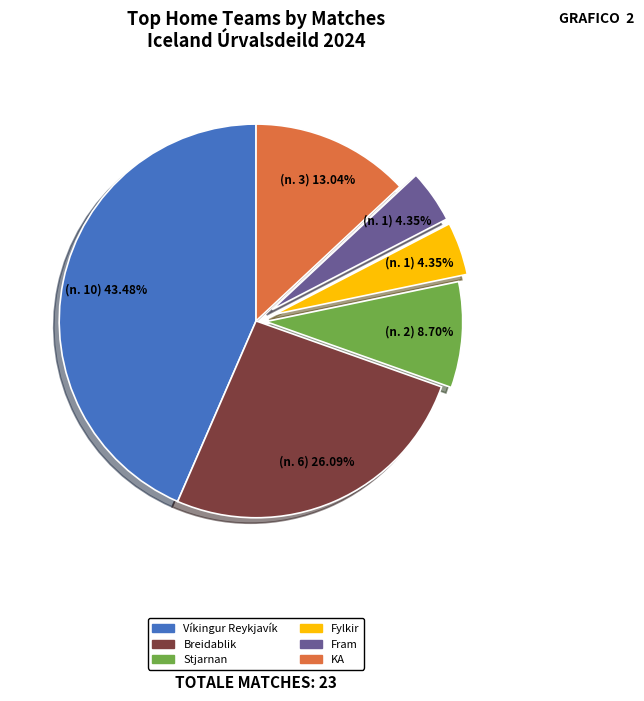

Which category has the biggest portion of the pie?

Víkingur Reykjavík